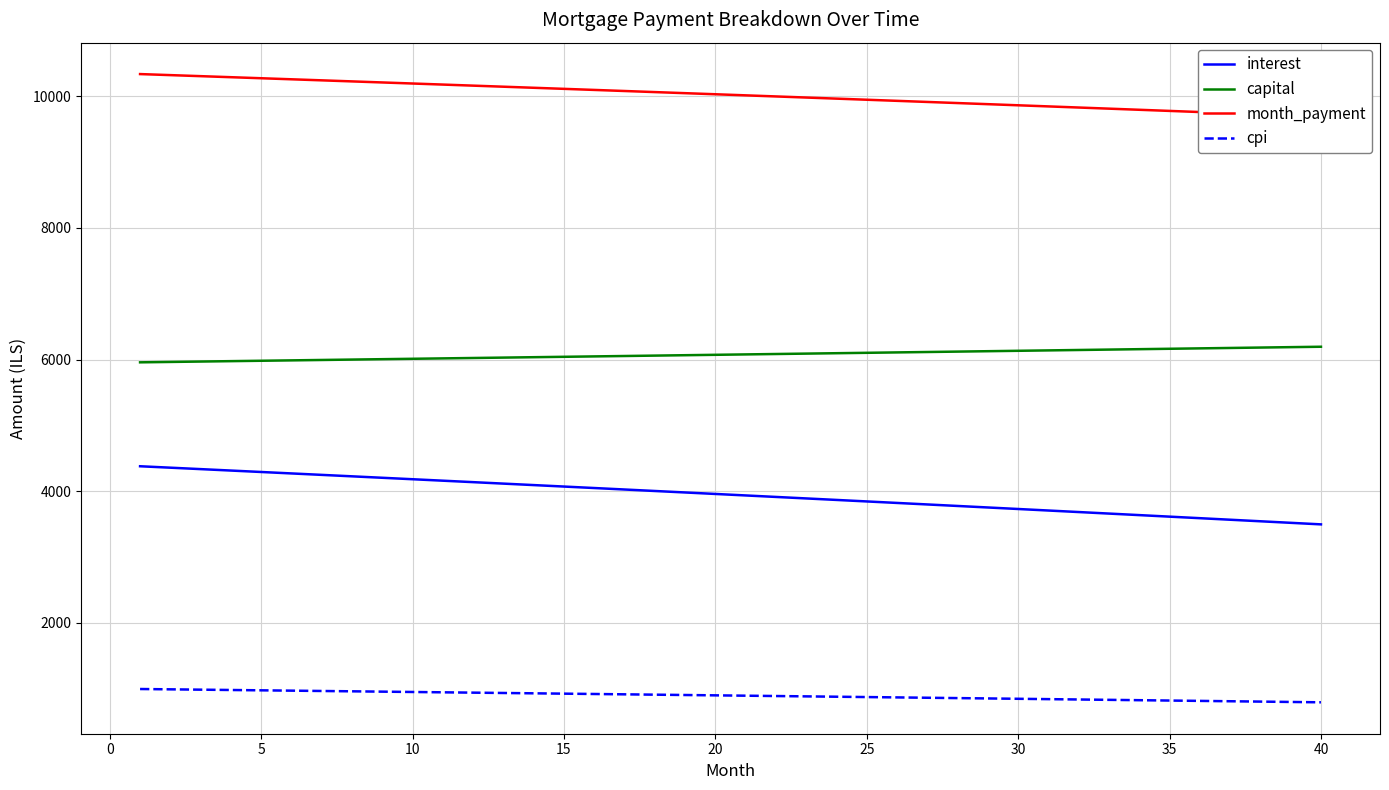

What is the lowest value of the capital series?

5958.3